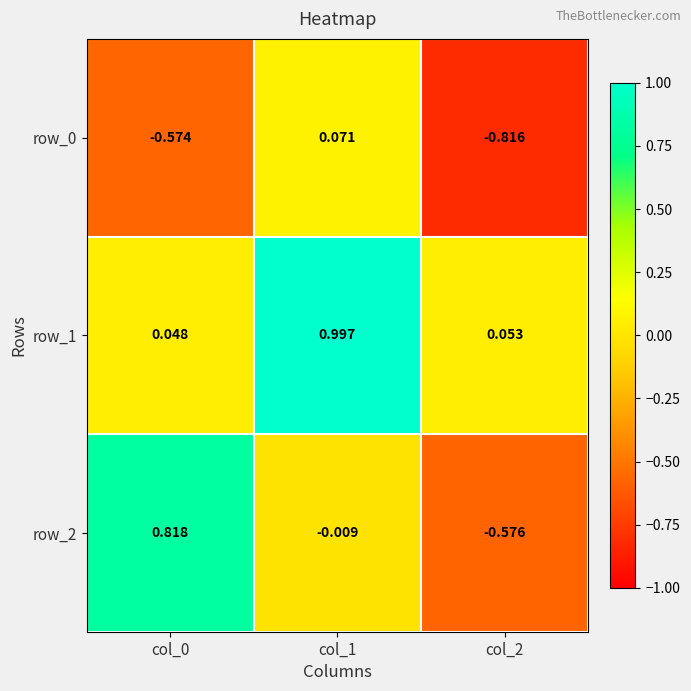

Is the value of row_0 at col_2 greater than the value of row_2 at col_0?

No